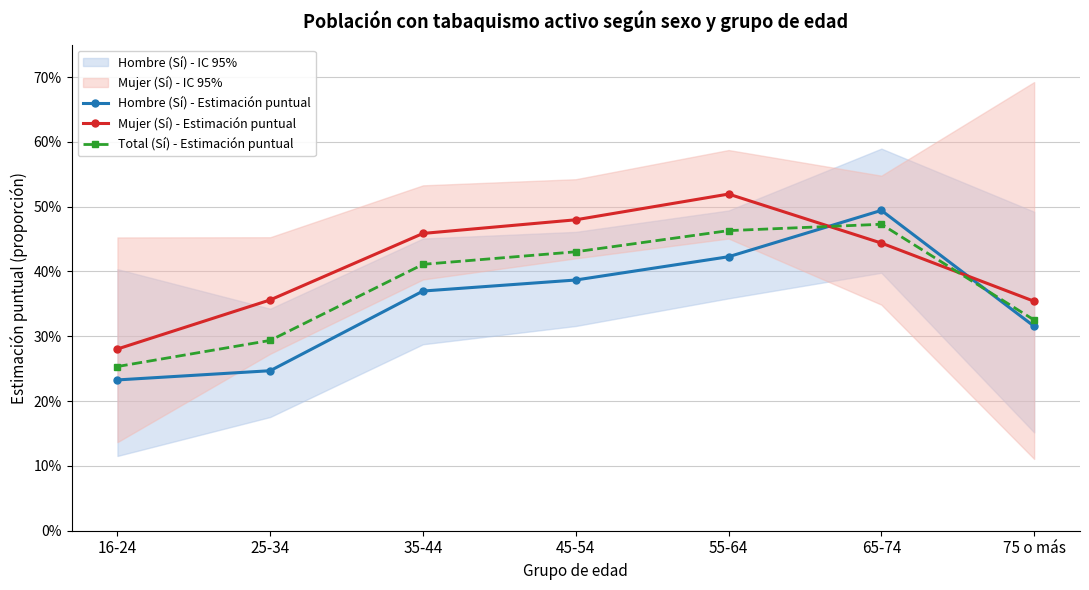

What is the difference between the maximum and minimum values in the Mujer (Sí) - Estimación puntual series?

0.2